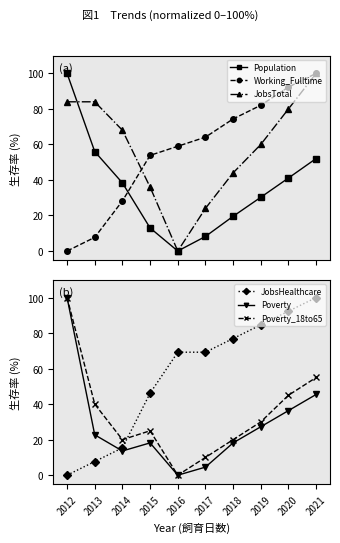

Between 2017 and 2020, which series saw the biggest shift?

JobsTotal